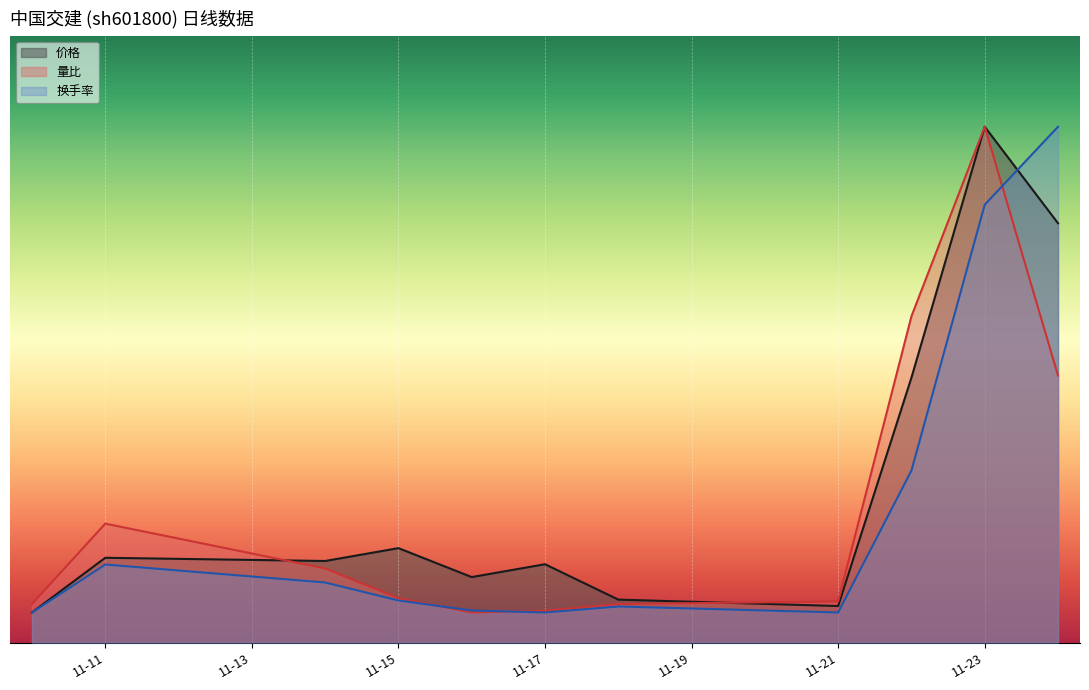

True or false: 量比 has more than 2 points higher than both neighbors.

False